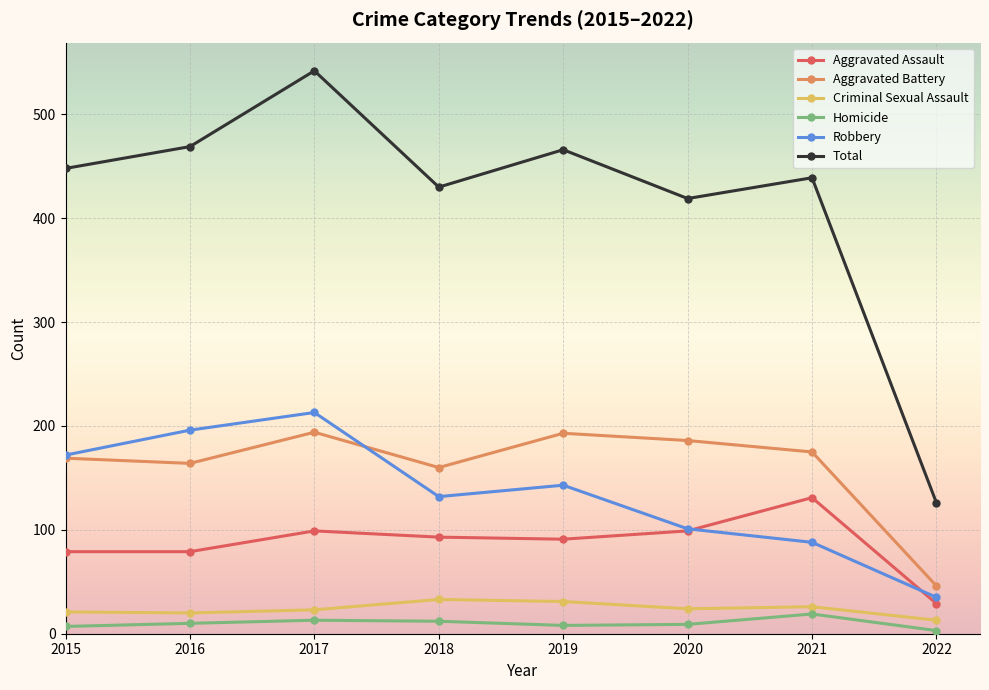

True or false: Total has a value of 254 at 2017.

False